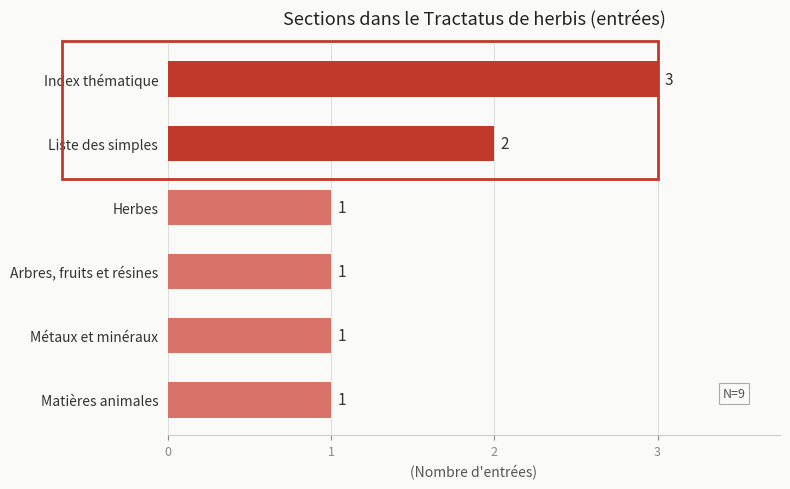

What is the maximum value shown in the chart?

3